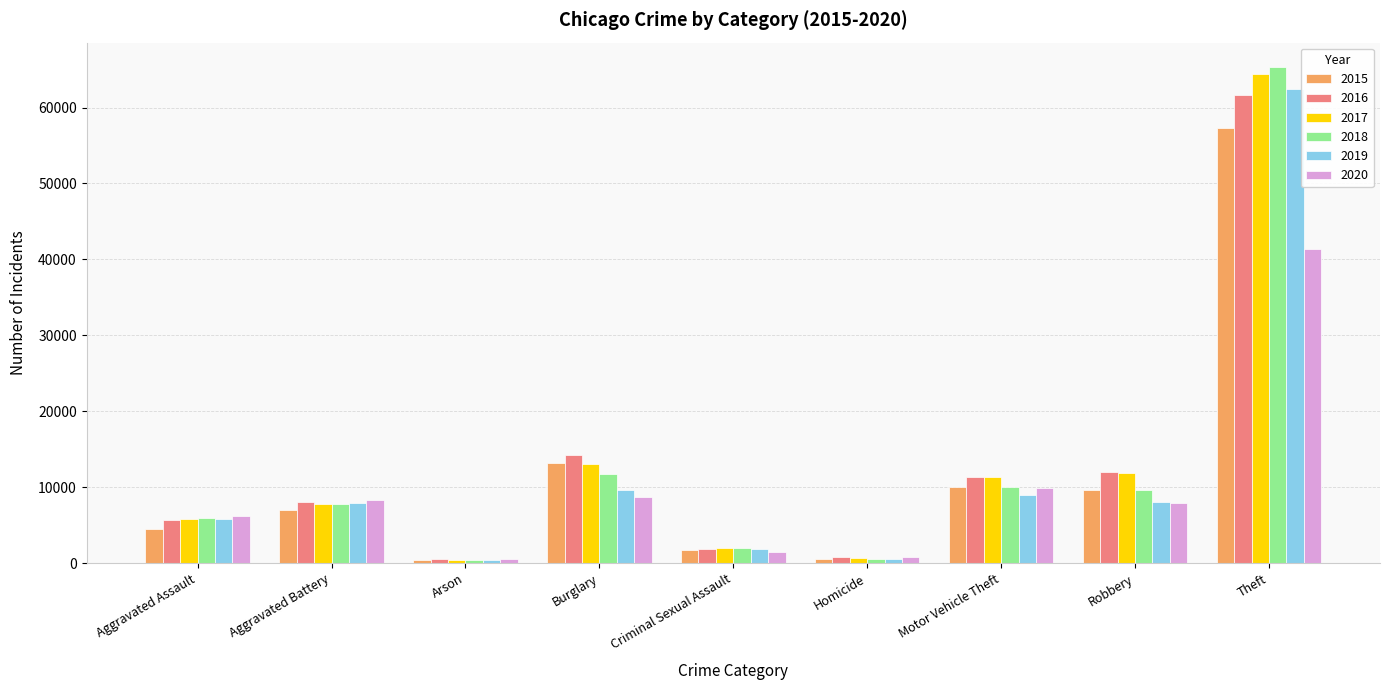

What is the sum of the 2015 values at Aggravated Battery and Theft?

64368